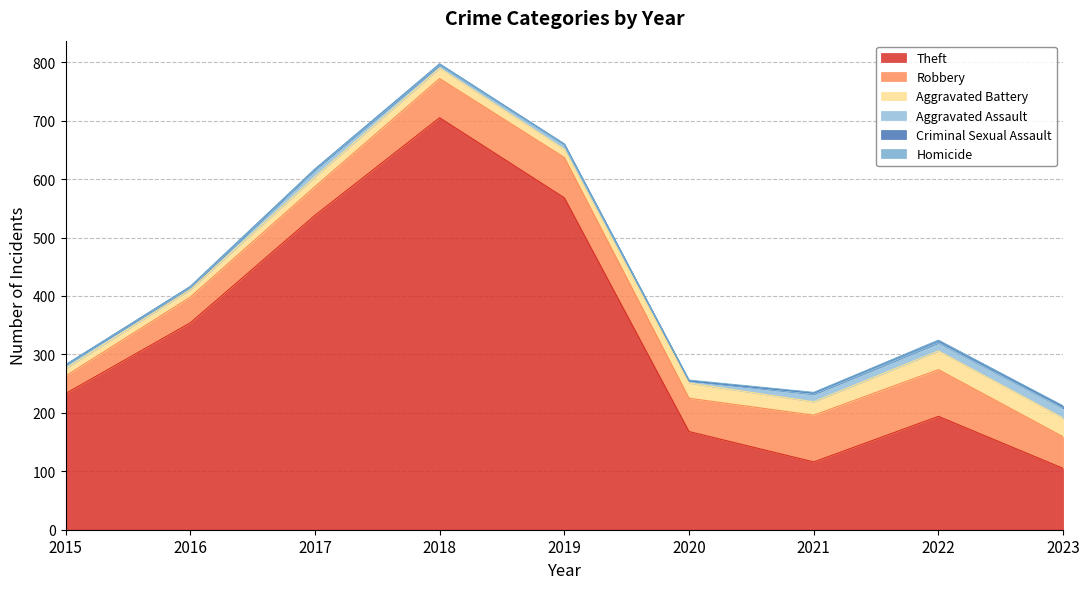

The value of Theft at 2015 is 233. True or false?

True